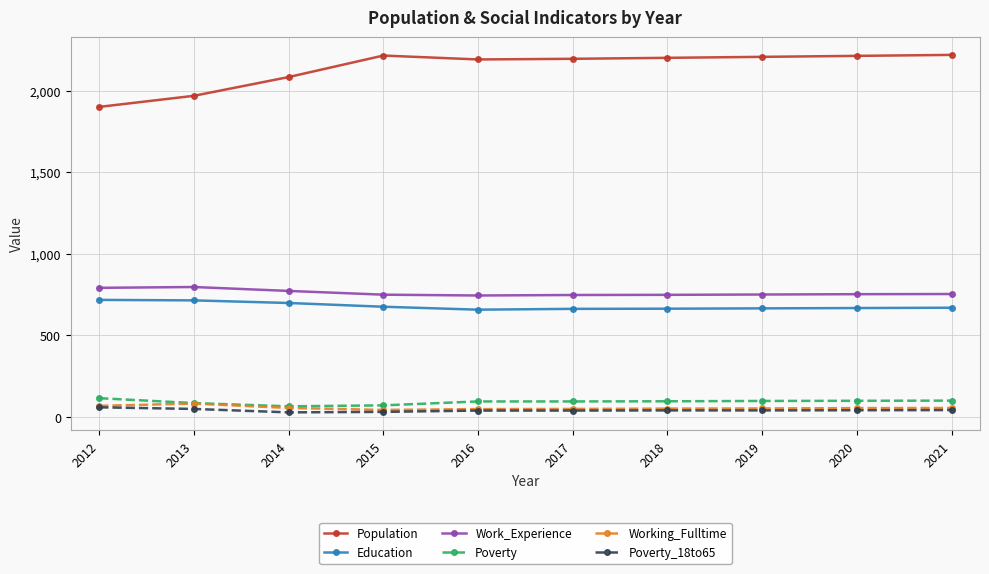

What is the difference between the maximum and minimum values in the Work_Experience series?

52